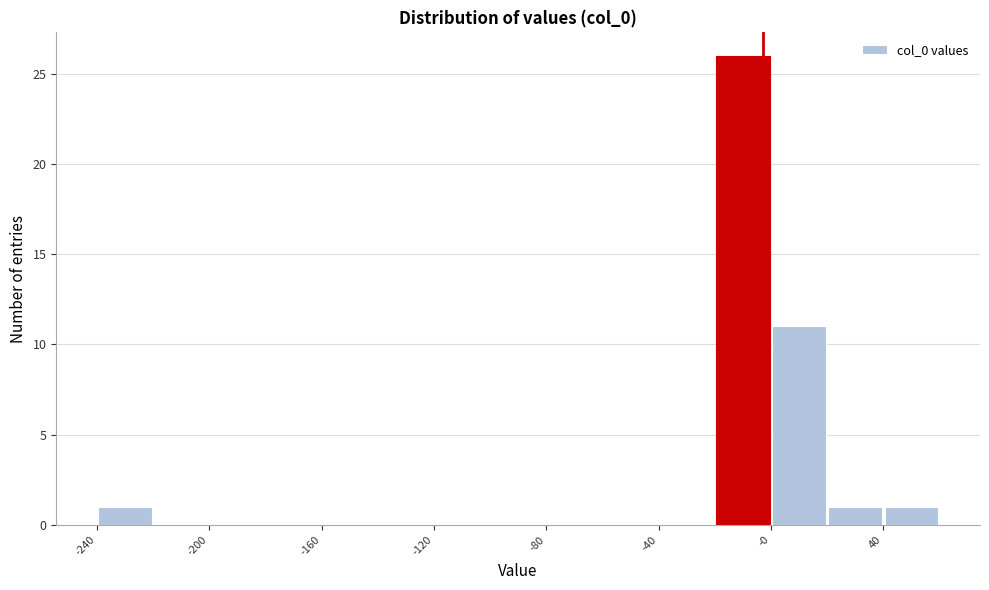

Around what value on the x-axis is the tallest bar? Give the approximate position of its centre, as read against the axis.

-10